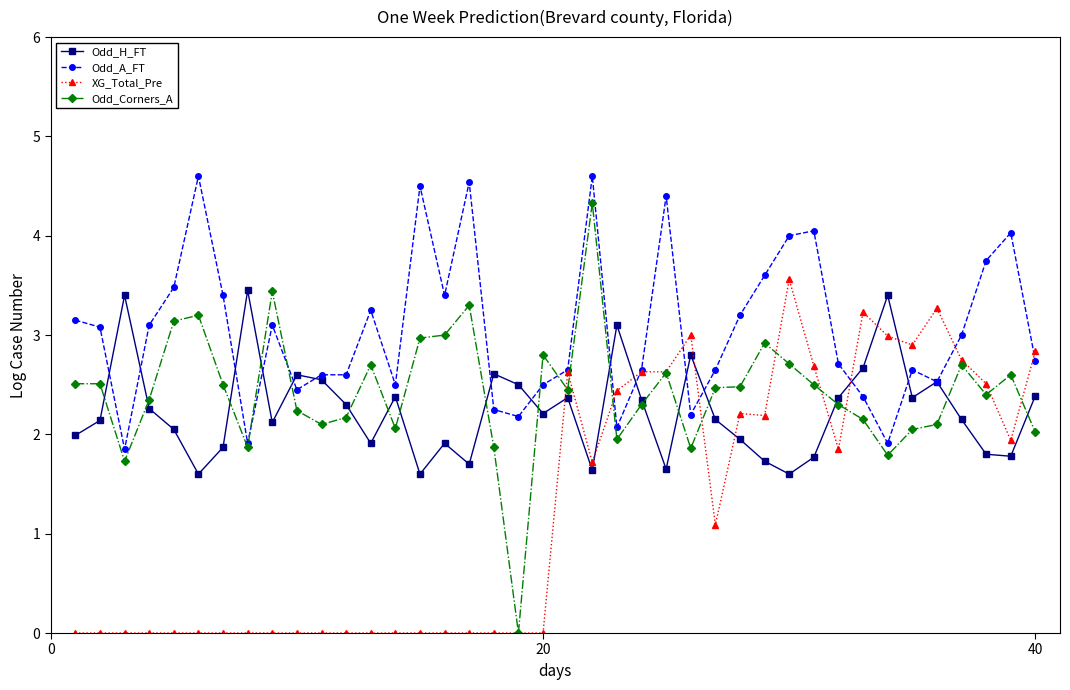

Does the chart have visible grid lines?

No